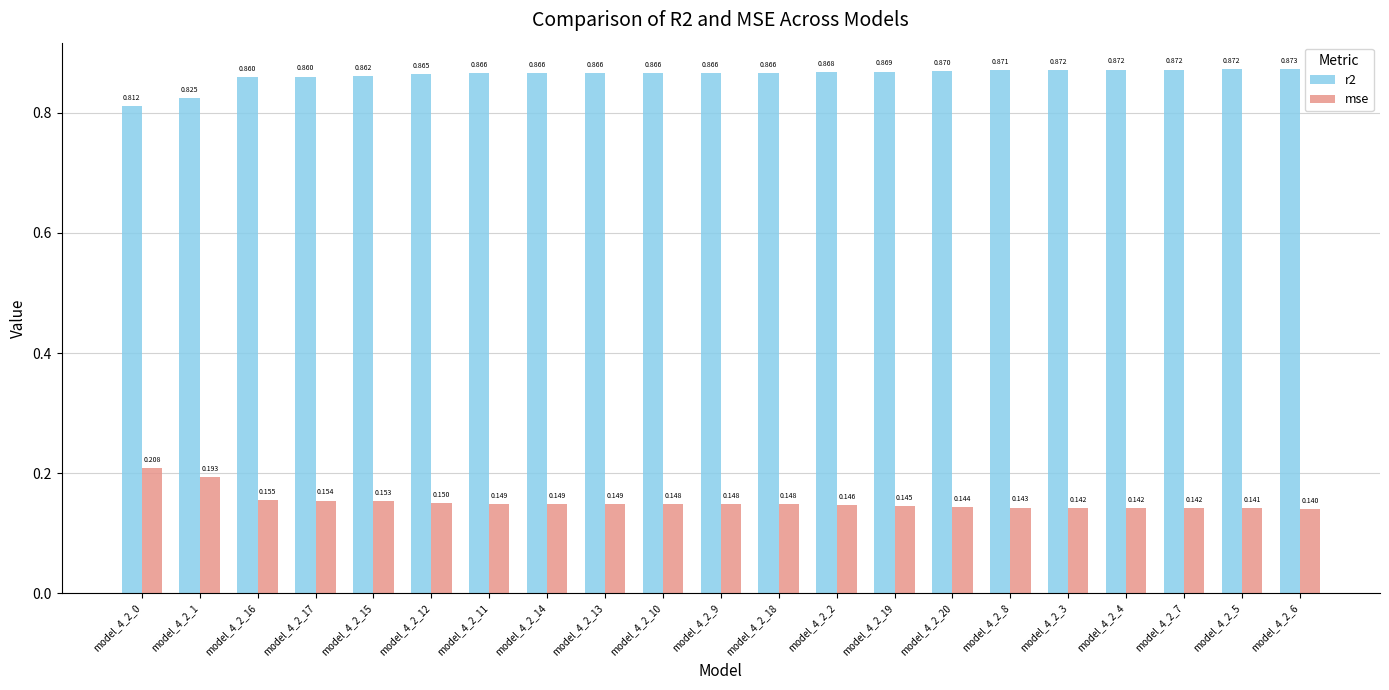

Which series has the largest total across all categories?

r2